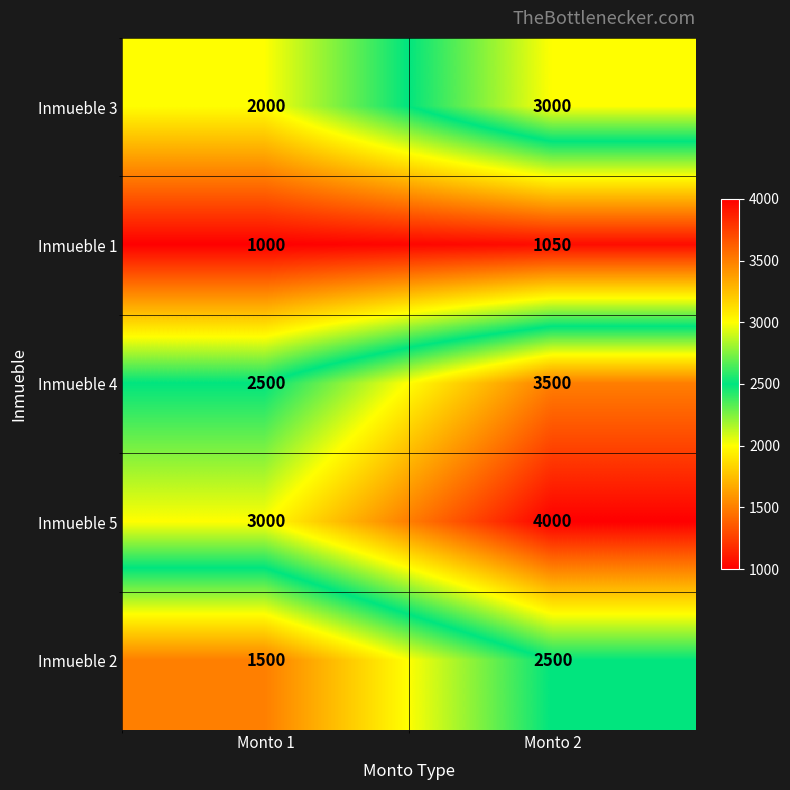

Is it true that Inmueble 2 equals 3425 at Monto 2?

False